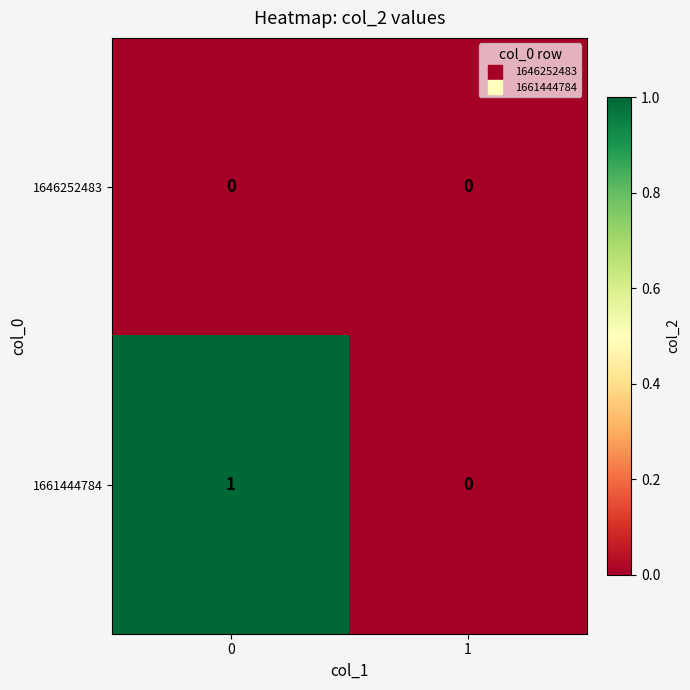

Is it true that 1646252483 equals 0 at 1?

True